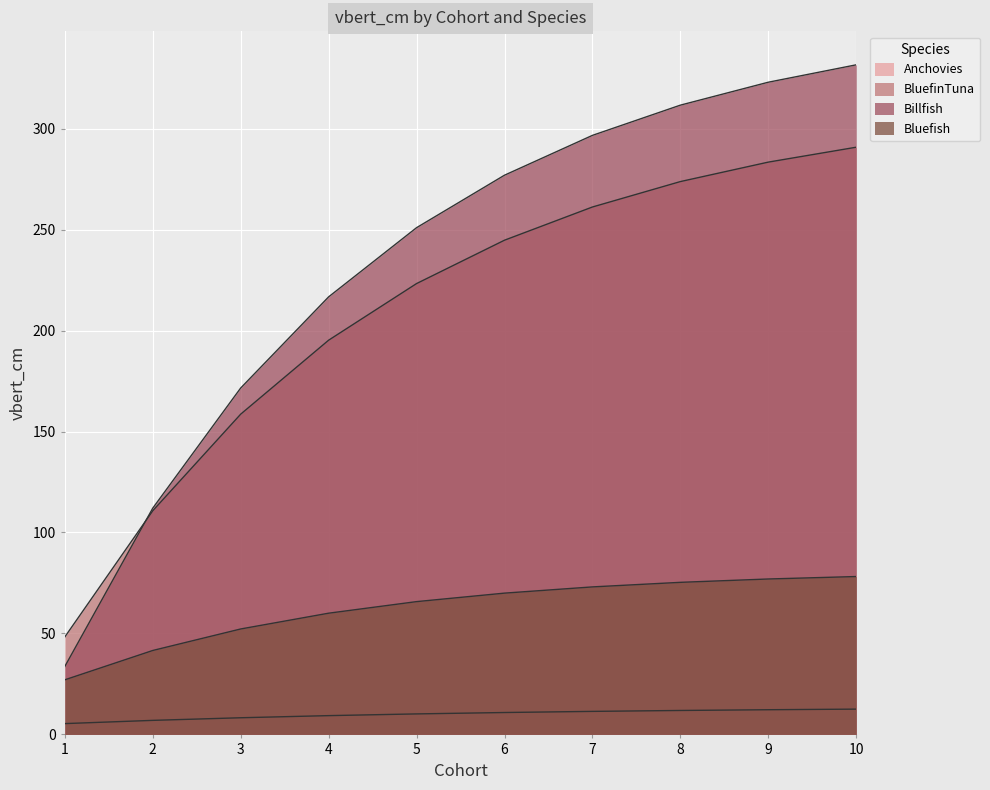

Which series changed the most between 1 and 3?

Billfish